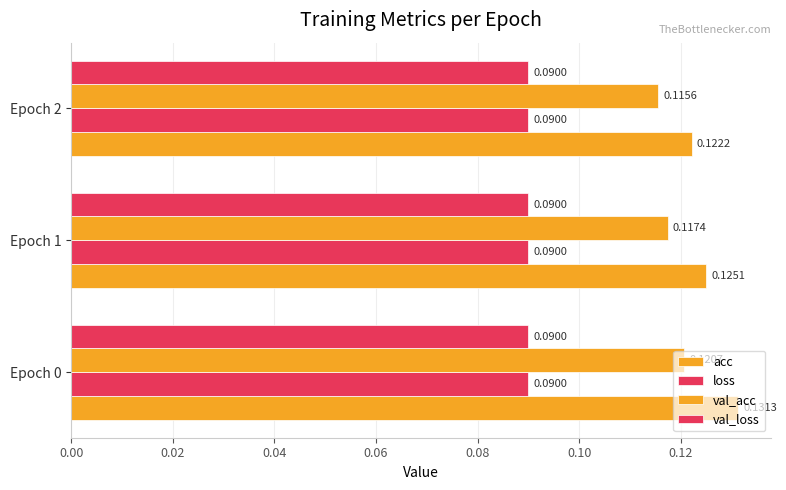

How many groups of bars are there?

3